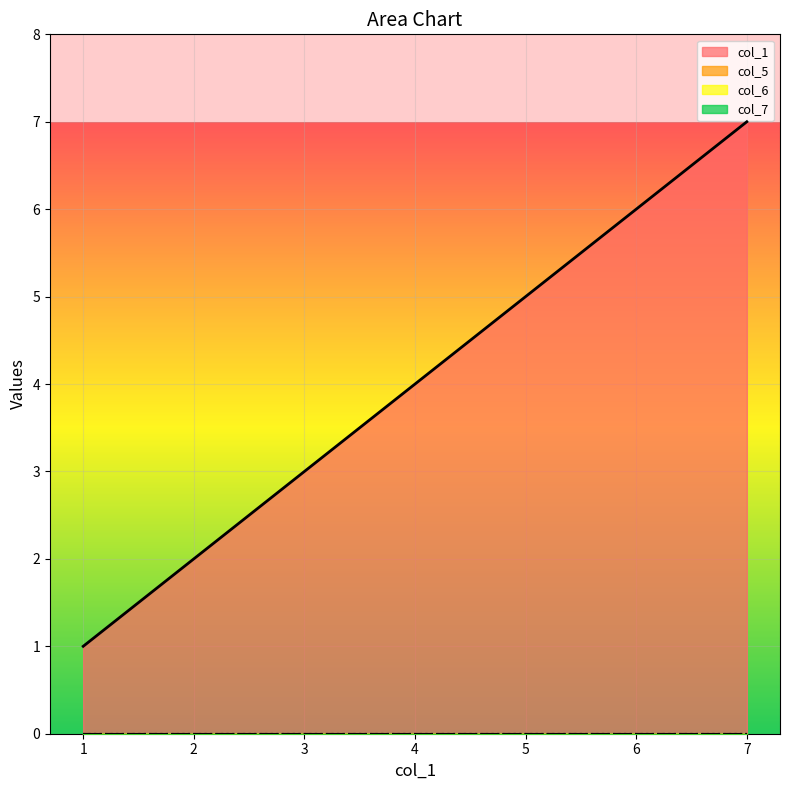

Reading left to right, transcribe all the data shown in this chart.

col_1: 1	2	3	4	5	6	7
col_5: 0	0	0	0	0	0	0
col_6: 0	0	0	0	0	0	0
col_7: 0	0	0	0	0	0	0